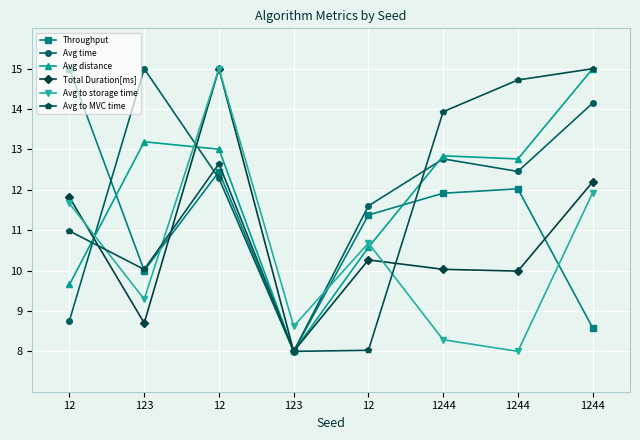

Which has a higher value, 1244 or 12?

12